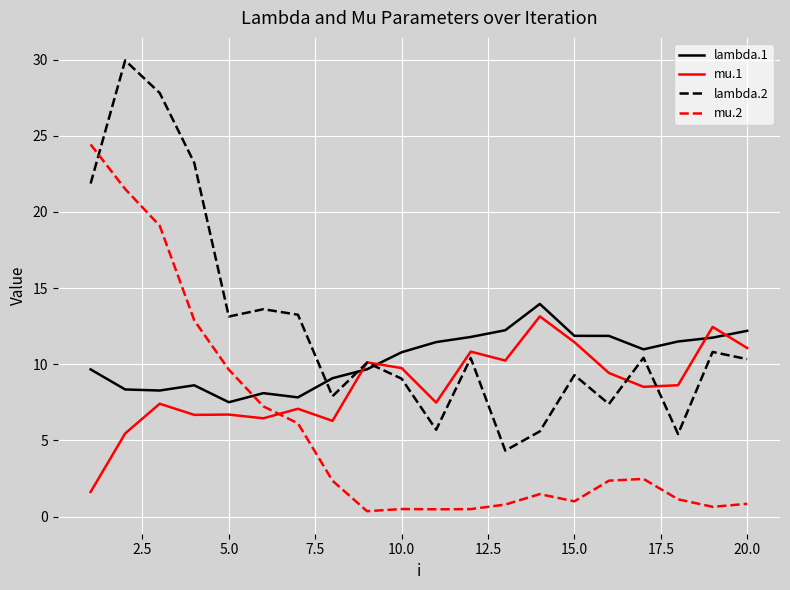

What is the difference between the maximum and minimum values in the mu.2 series?

24.1